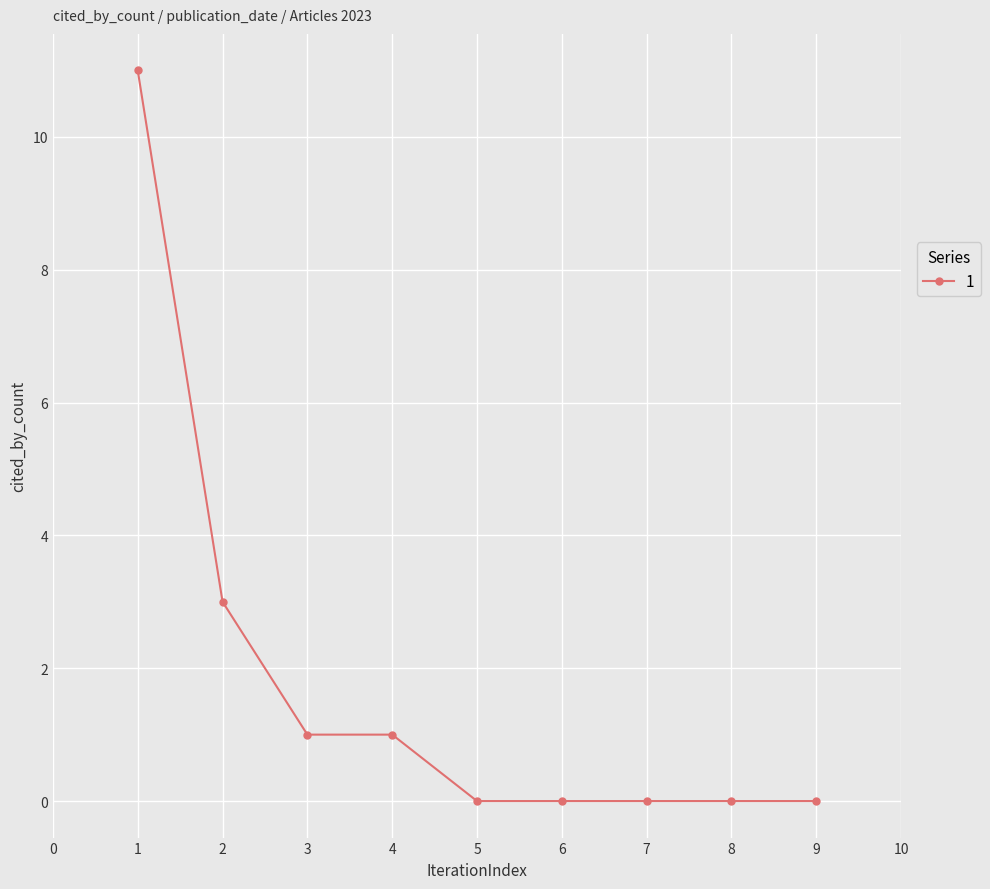

How many lines are shown in the chart?

1